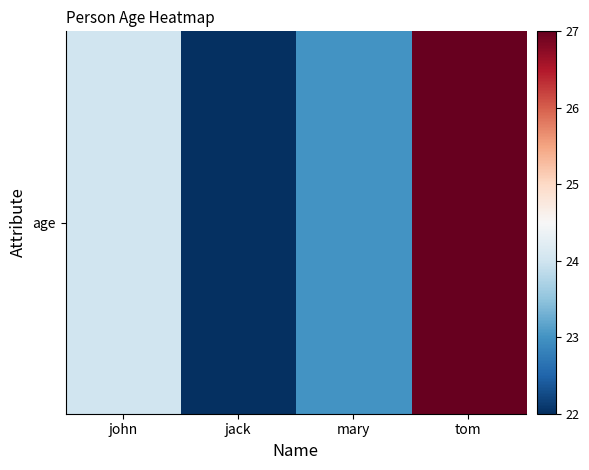

Count the number of categories in the chart.

4